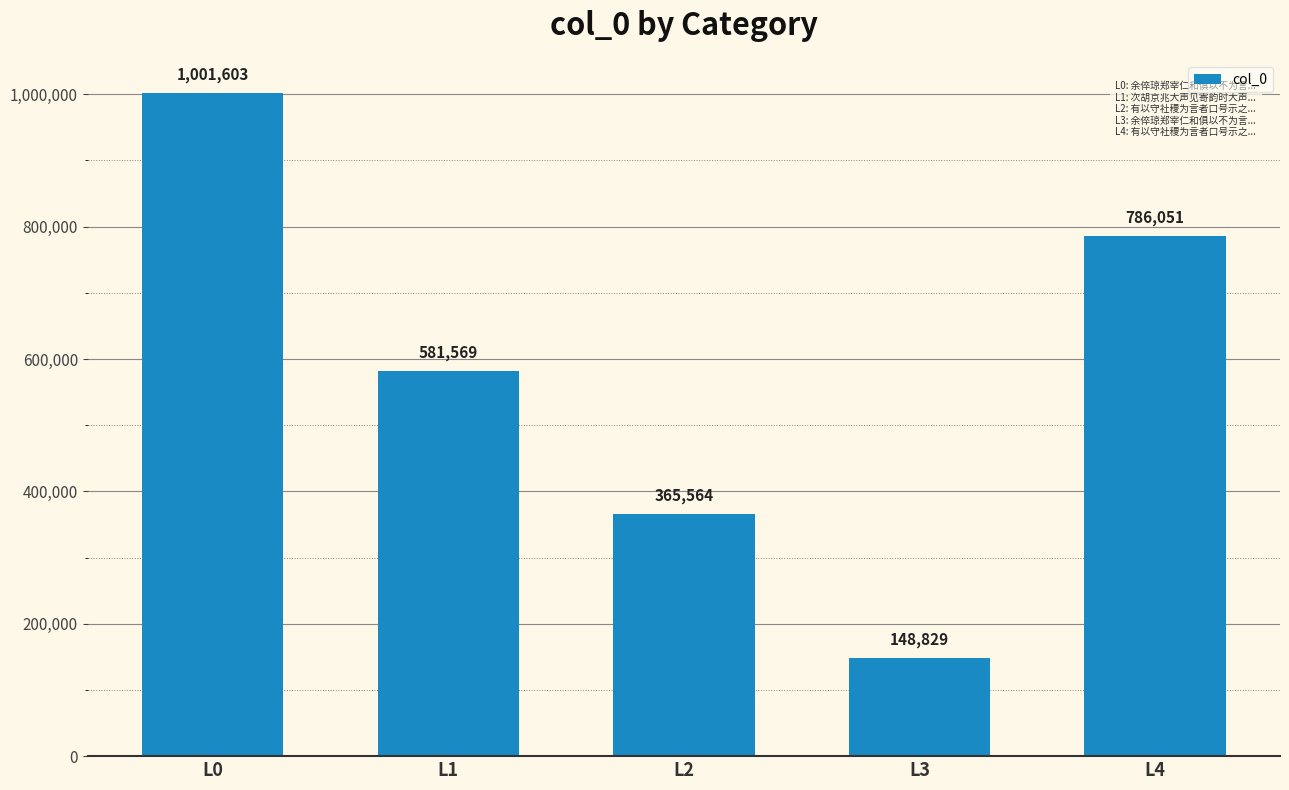

List the labels in order of value, largest first.

L0, L4, L1, L2, L3